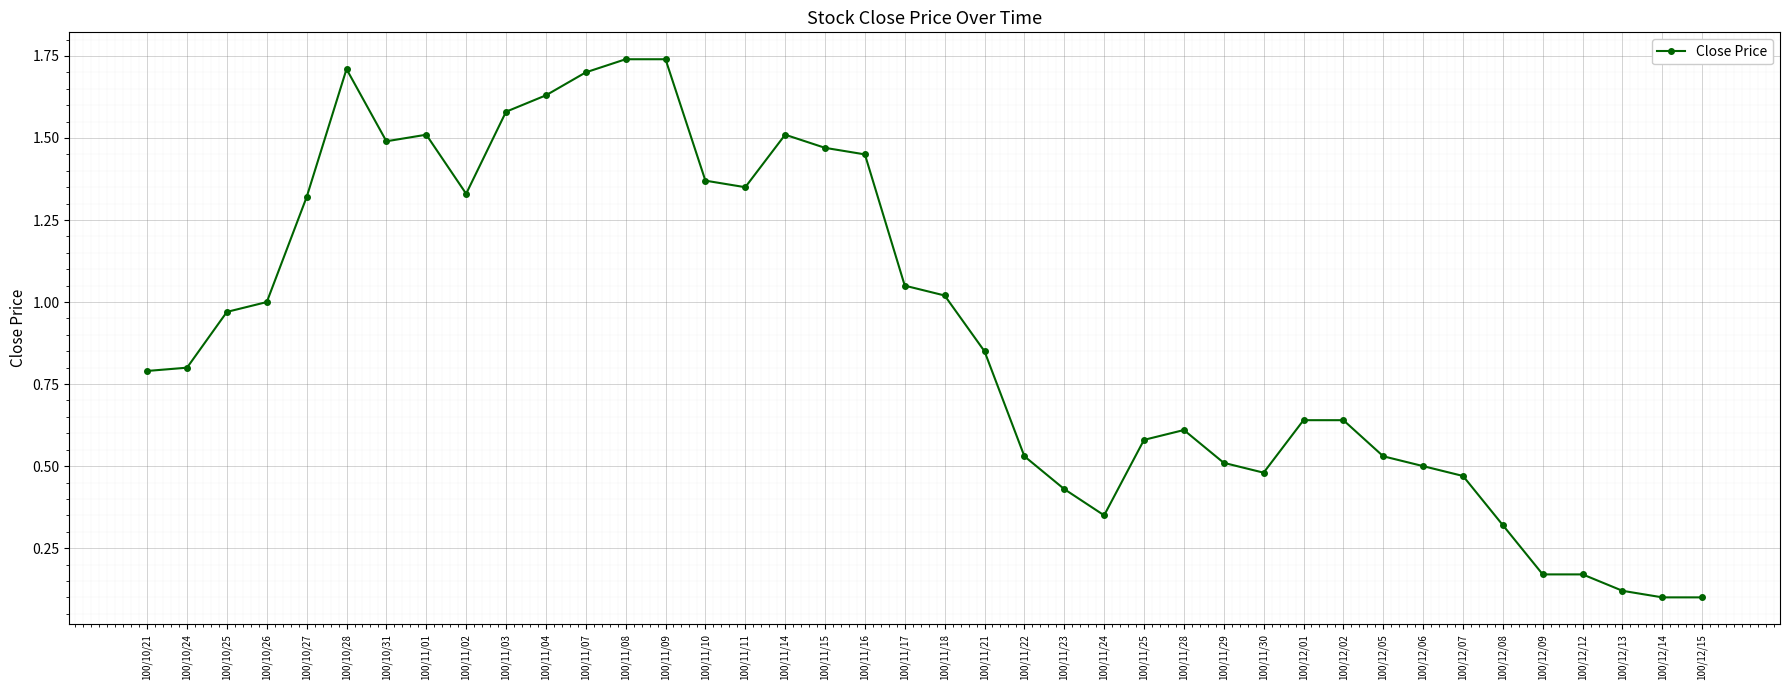

What is the average value?

0.9